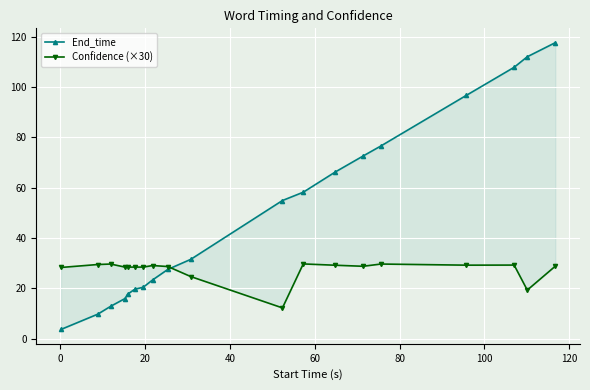

What is the difference between the maximum and minimum values in the End_time series?

114.1